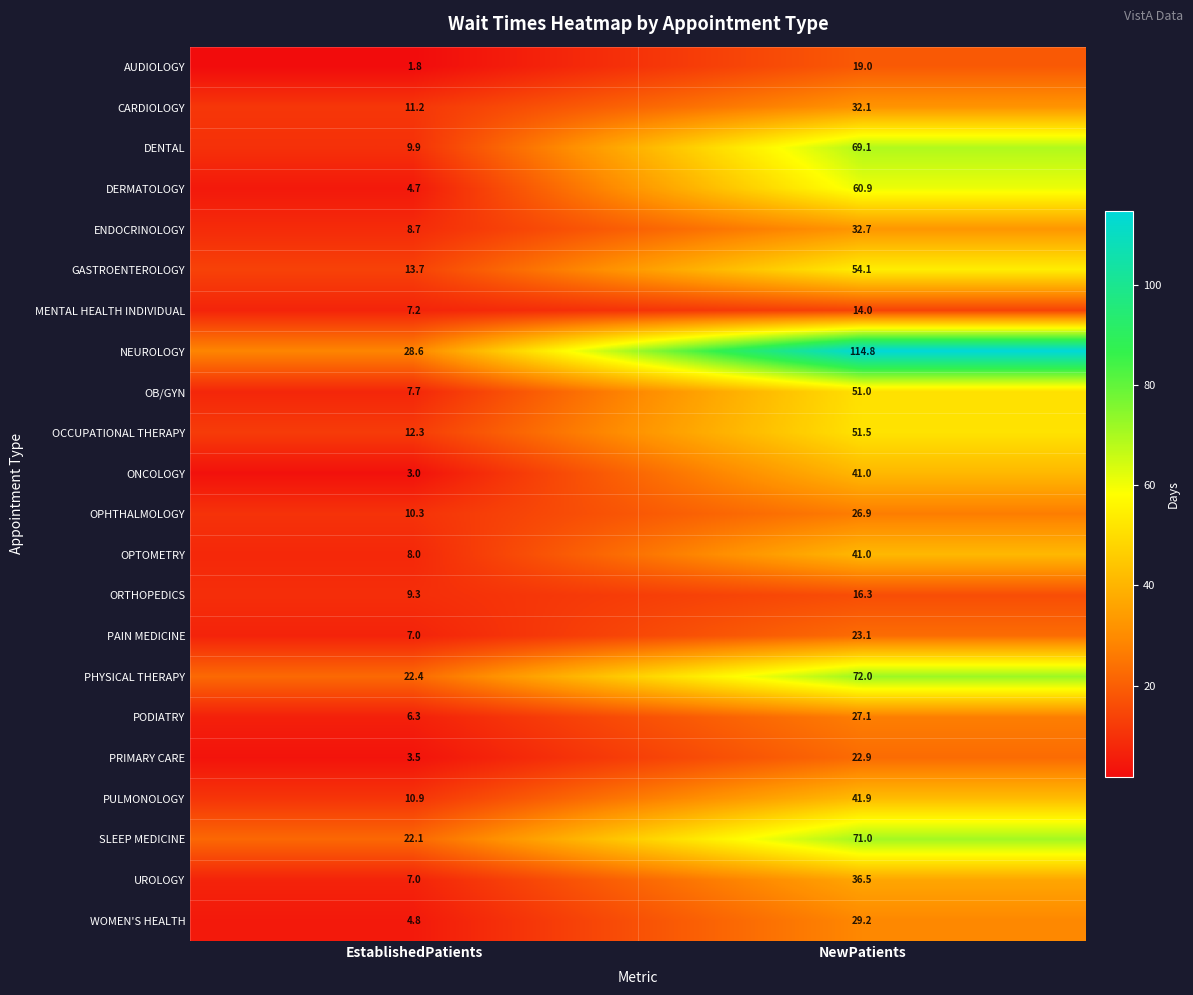

At which label does UROLOGY first exceed 36?

NewPatients